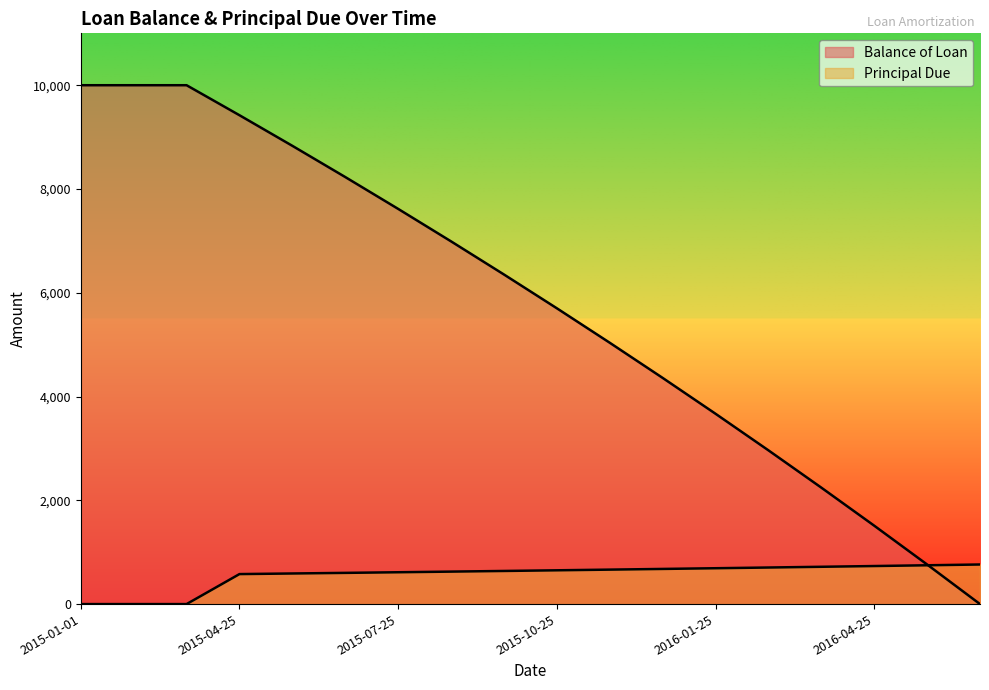

At which label does Balance of Loan reach its minimum?

2016-06-25